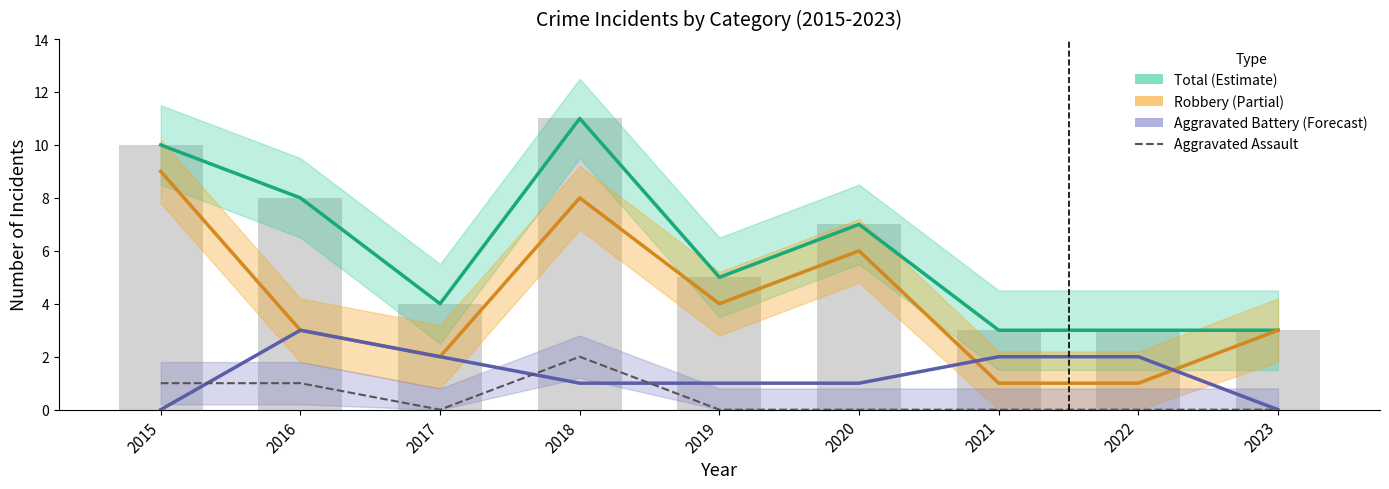

What is the total value across all series at 2016?

15